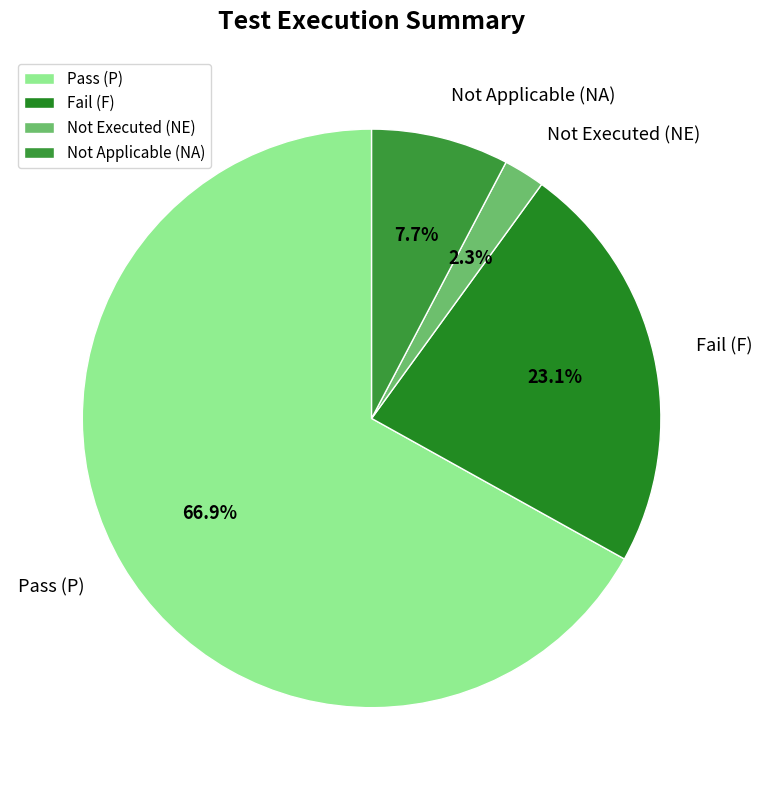

Is it true that Not Applicable (NA) is 19% of the pie?

False